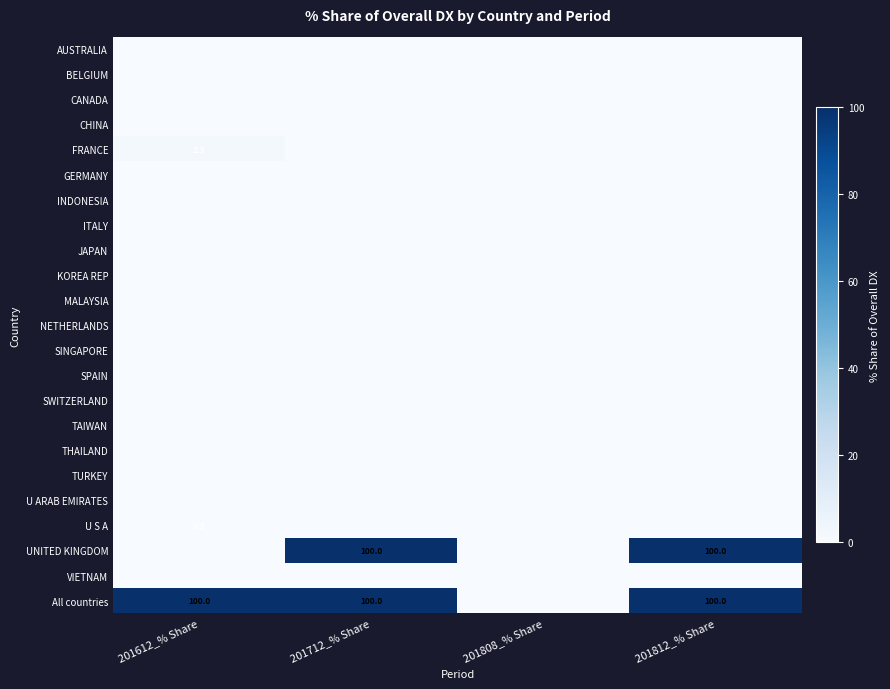

At how many categories does at least one series exceed 43?

3